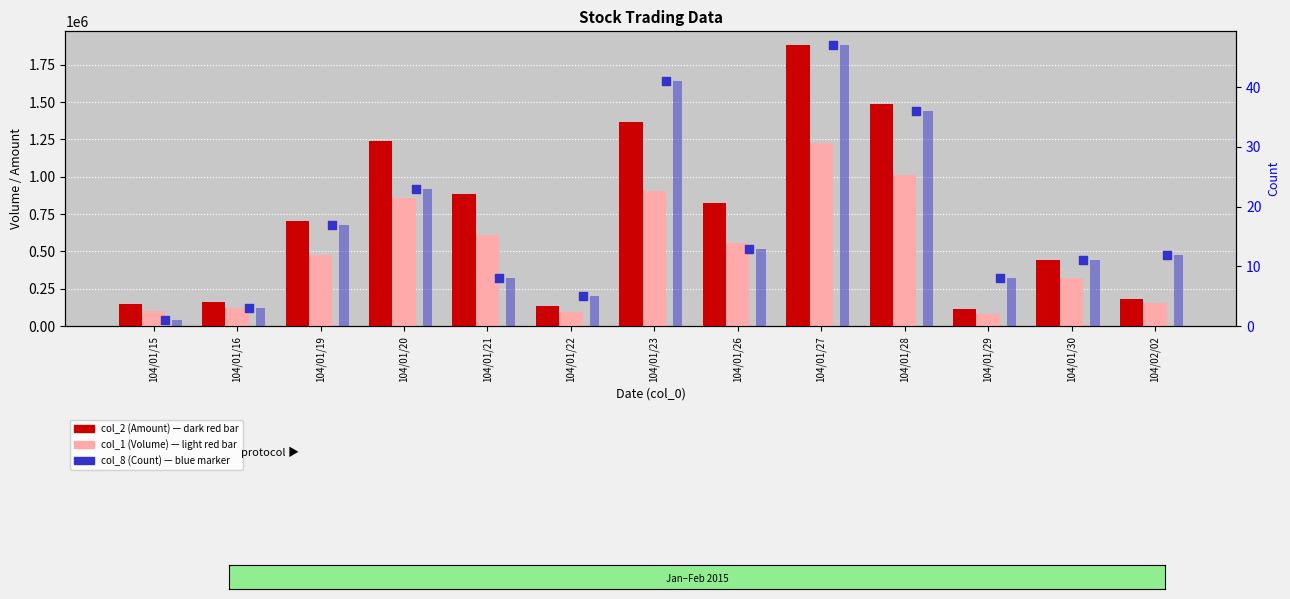

What is the total value across all series at 104/01/15?

252001